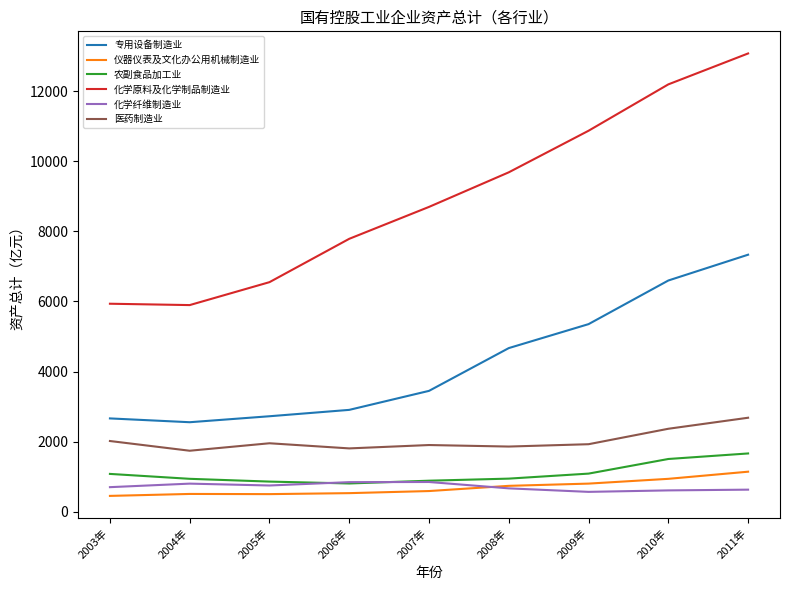

Is the value of 医药制造业 at 2005年 greater than the value of 化学原料及化学制品制造业 at 2007年?

No